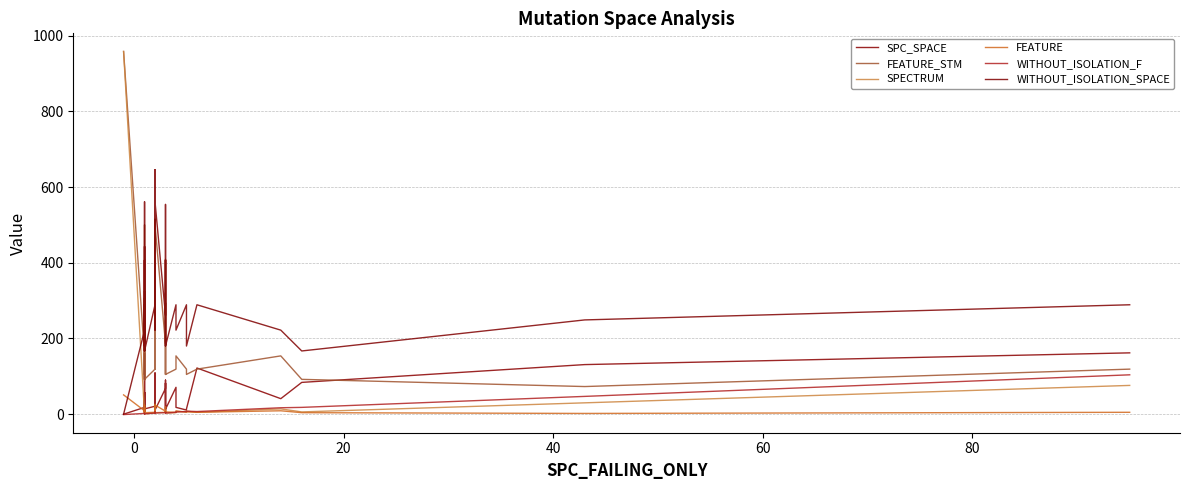

In WITHOUT_ISOLATION_SPACE, how many points are lower than both neighbors (excluding endpoints)?

13